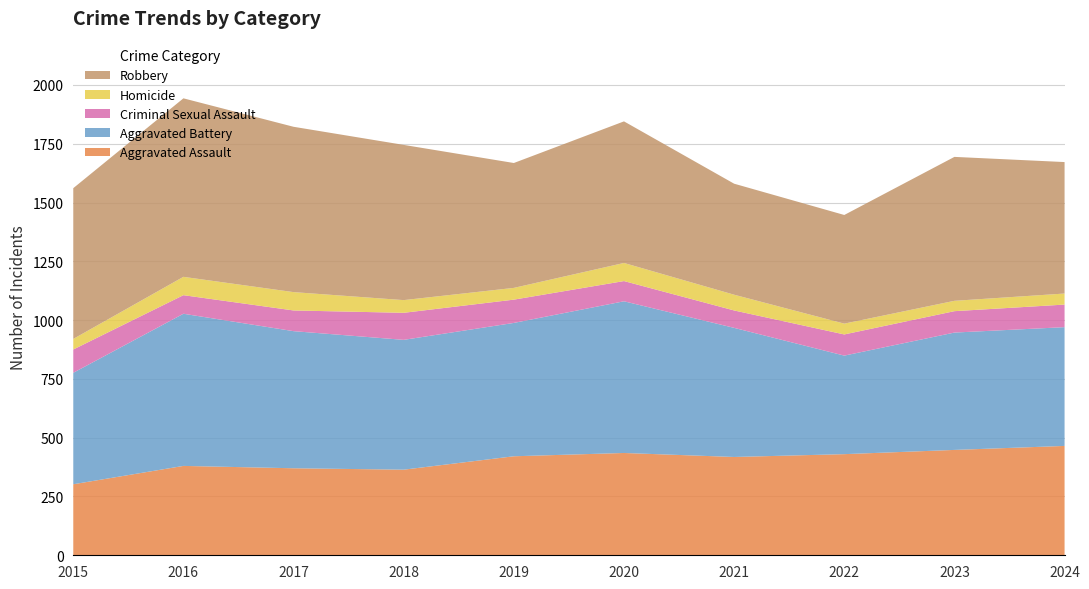

Reading left to right, what are all the values shown in this chart?

Aggravated Assault: 302	380	370	364	421	435	418	430	448	465
Aggravated Battery: 474	647	583	552	567	645	549	419	499	505
Criminal Sexual Assault: 99	79	88	115	99	86	74	90	91	96
Homicide: 45	78	78	54	50	77	67	46	44	47
Robbery: 641	759	703	660	531	602	472	462	612	559